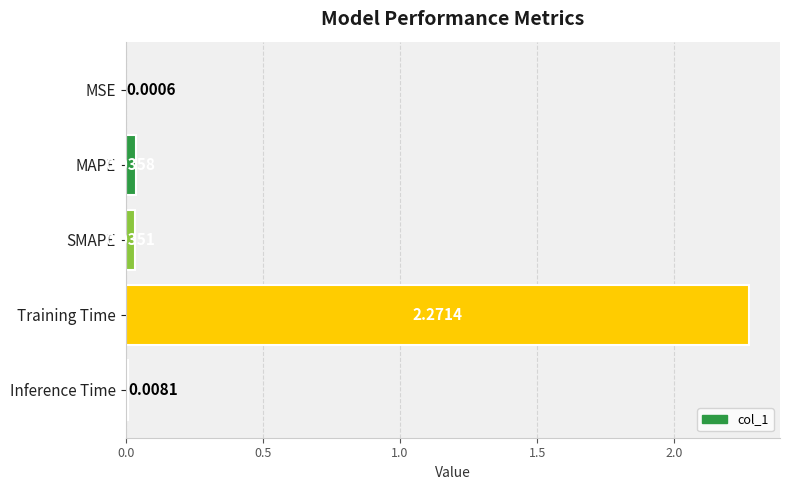

What is the average value?

0.5